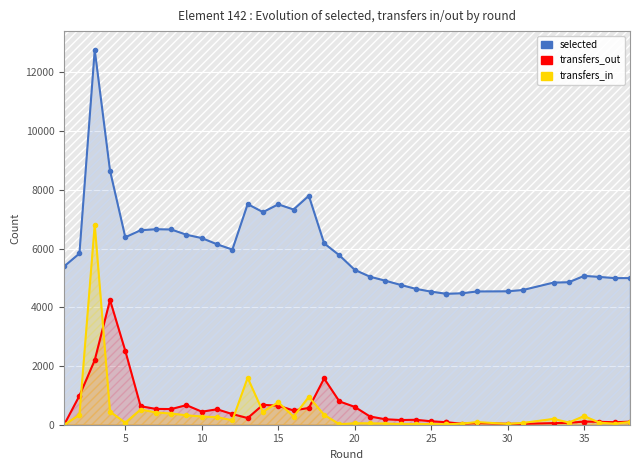

What is the average value of the transfers_in series?

418